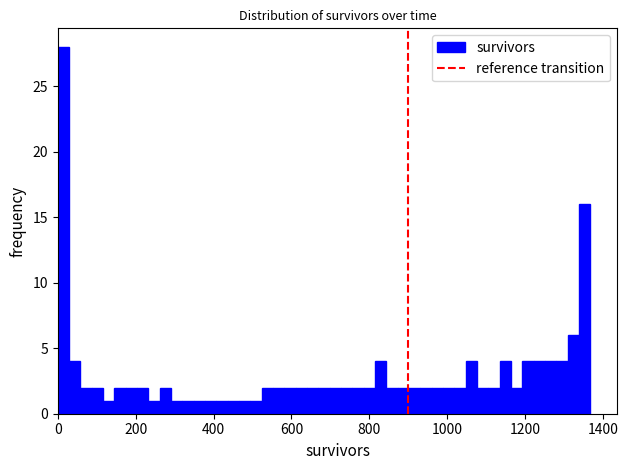

Around what value on the x-axis is the tallest bar? Give the approximate position of its centre, as read against the axis.

20